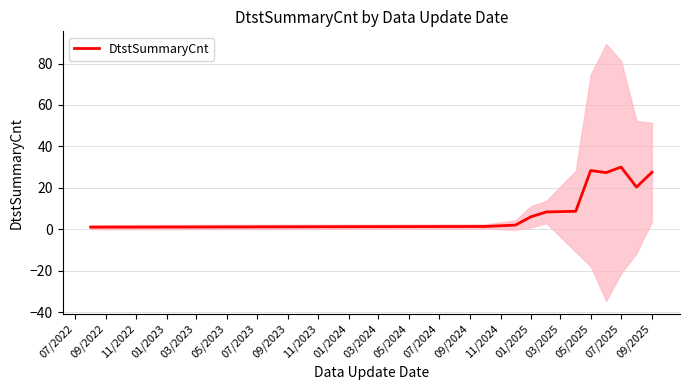

True or false: DtstSummaryCnt has a value of 39.9 at 05/2025.

False